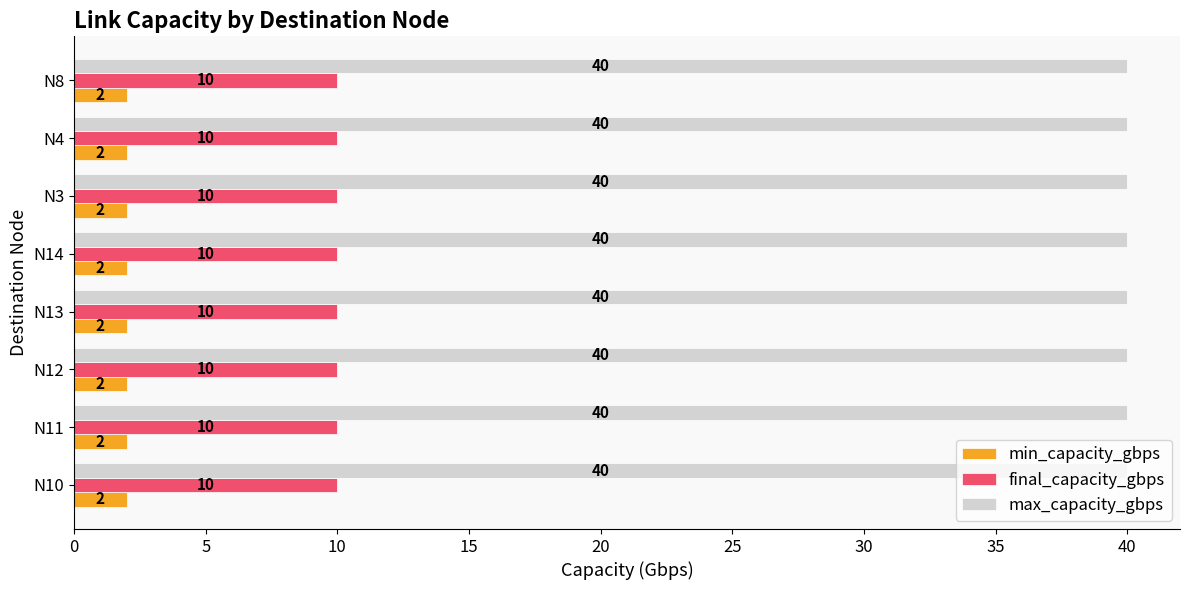

What is the sum of the min_capacity_gbps values at N3 and N4?

4